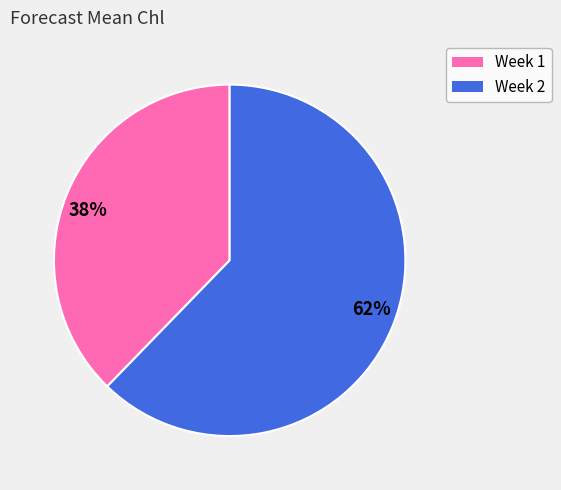

Do 38% and 62% together represent more than half of the pie?

Yes